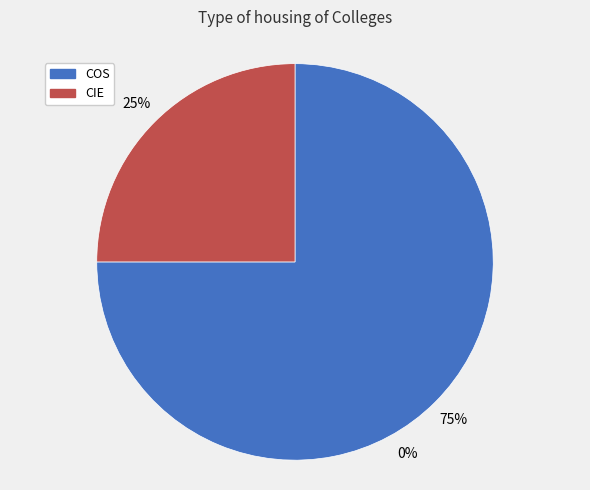

Do CIE and COS together represent more than half of the pie?

Yes